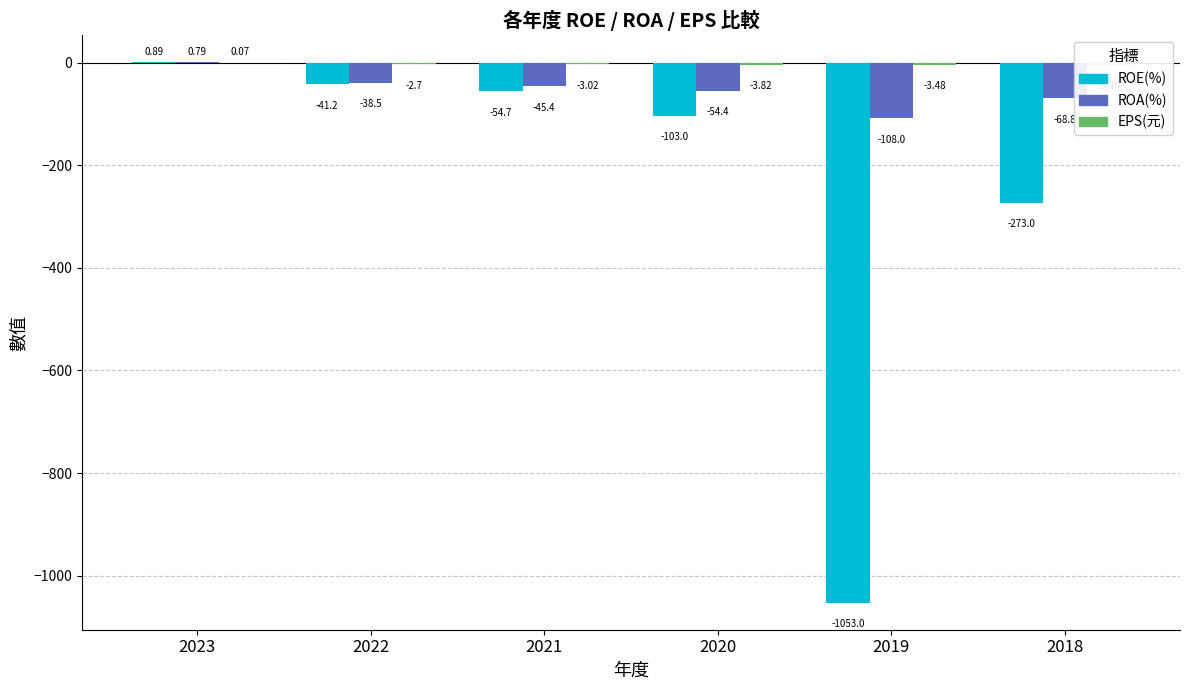

Which series changed the most between 2022 and 2020?

ROE(%)